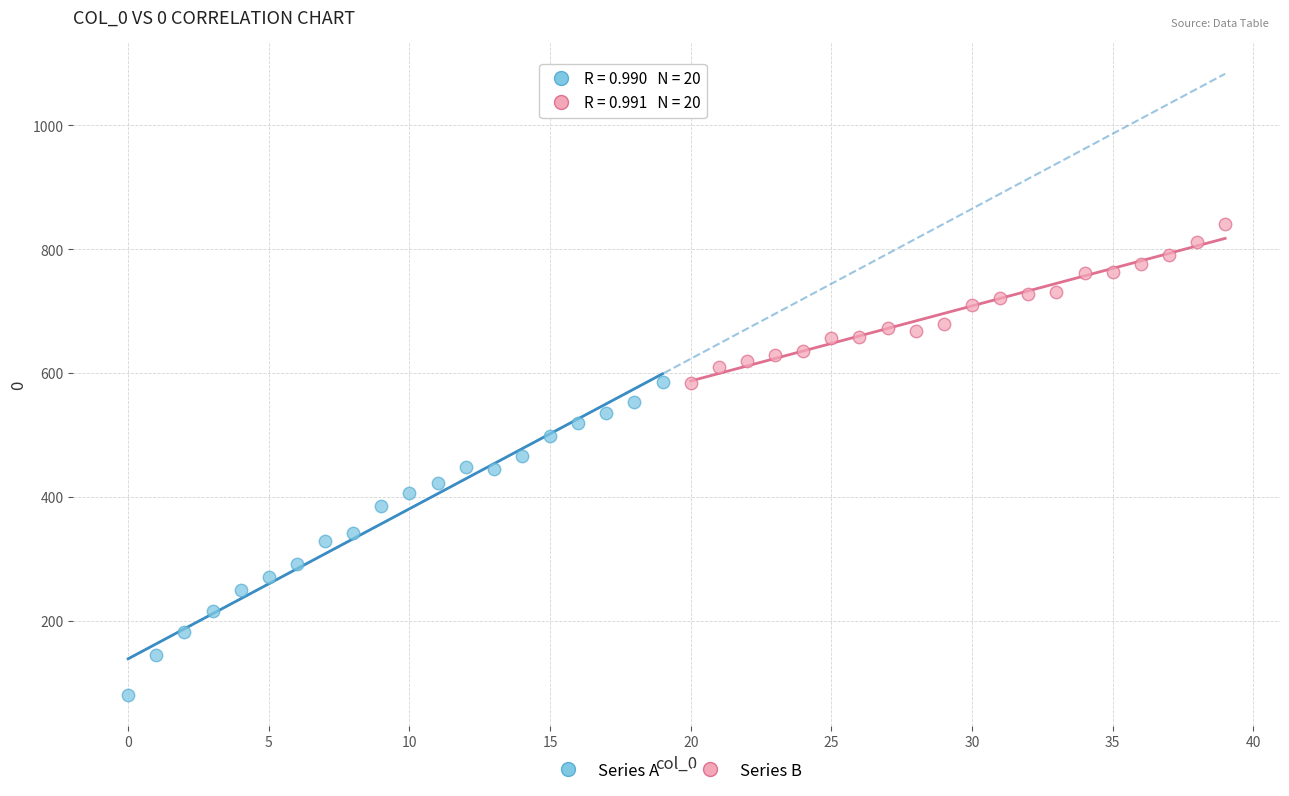

Which series reaches the maximum Y coordinate?

Series B